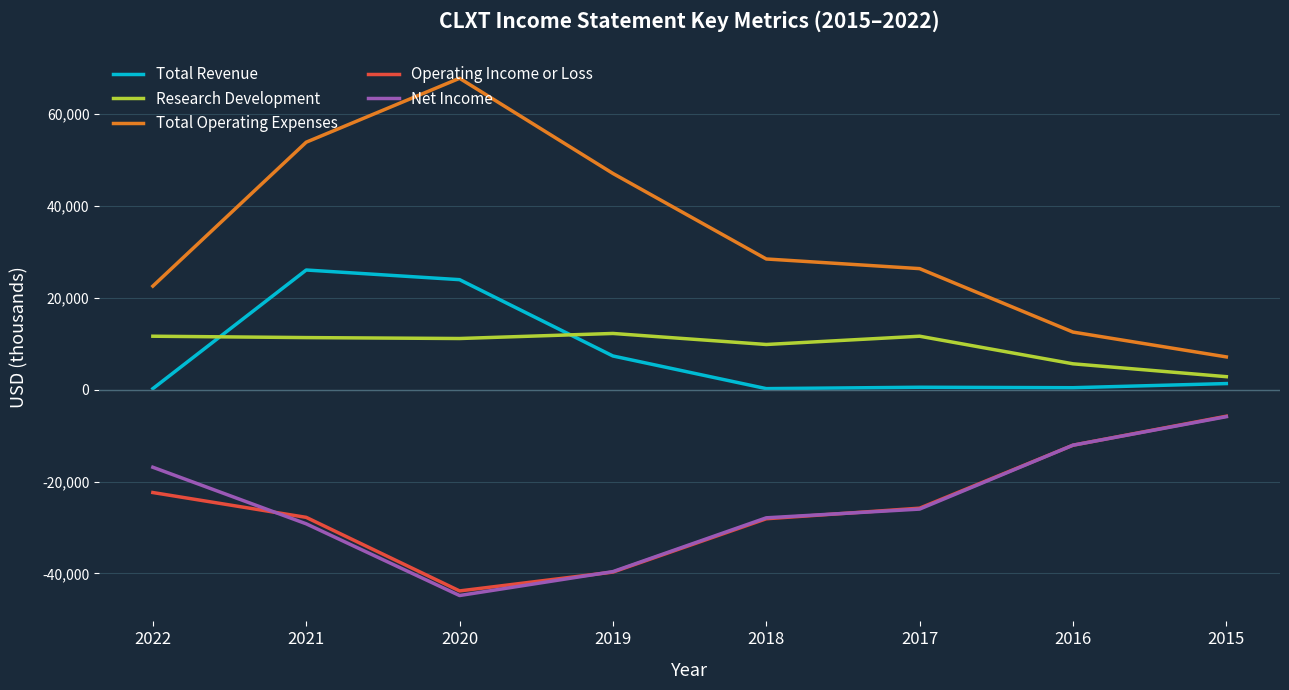

The value of Total Operating Expenses at 2016 is 12500. True or false?

True